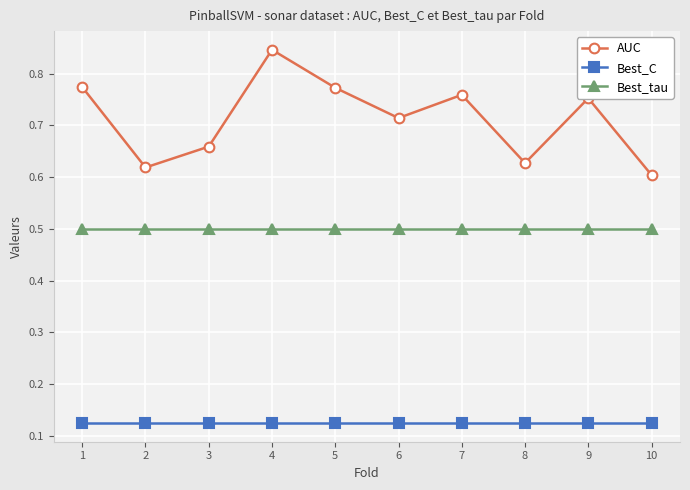

In AUC, how many points are higher than both neighbors (excluding endpoints)?

3